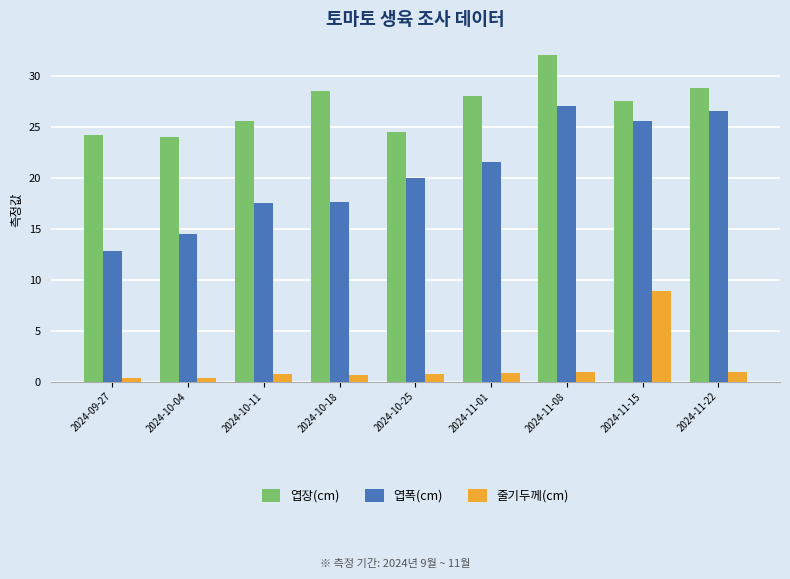

What is the label of the 7th bar from the right?

2024-10-11